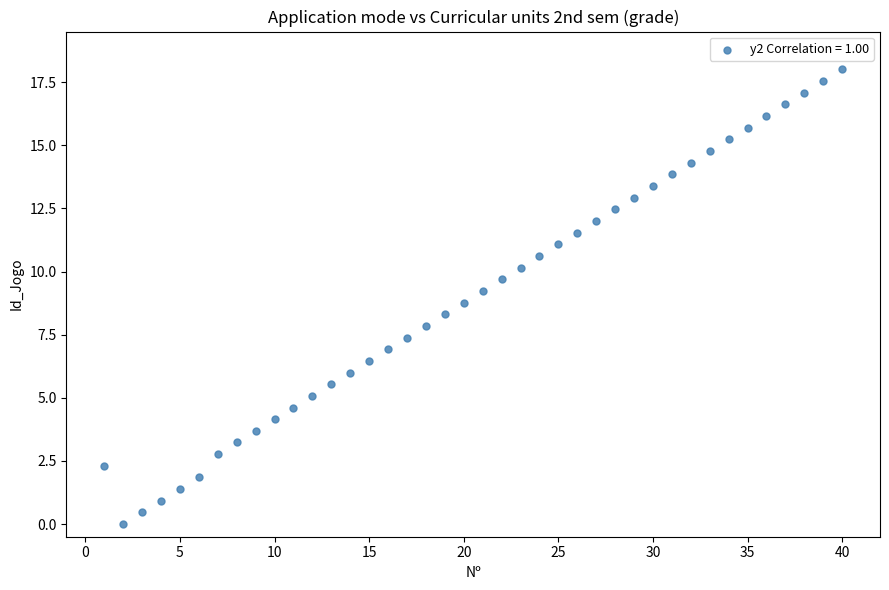

What is the range of Y values (max minus min)?

18.0